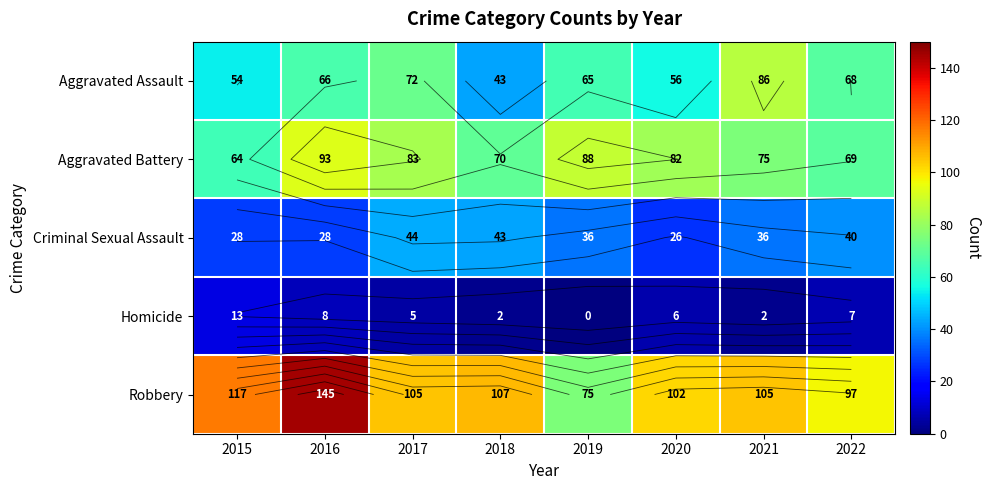

Rank the categories by Robbery value from highest to lowest.

2016, 2015, 2018, 2017, 2021, 2020, 2022, 2019